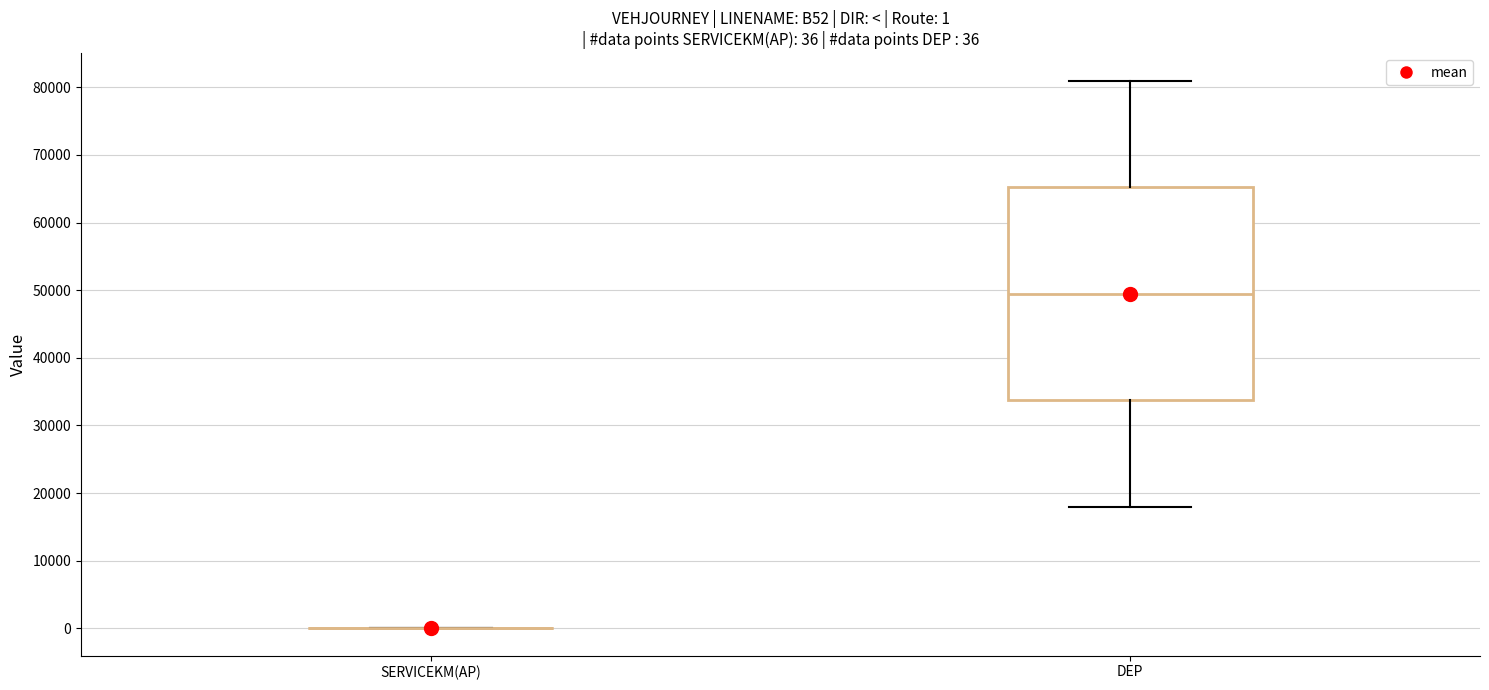

Comparing the boxes themselves (not the whiskers), which one is the tallest?

DEP